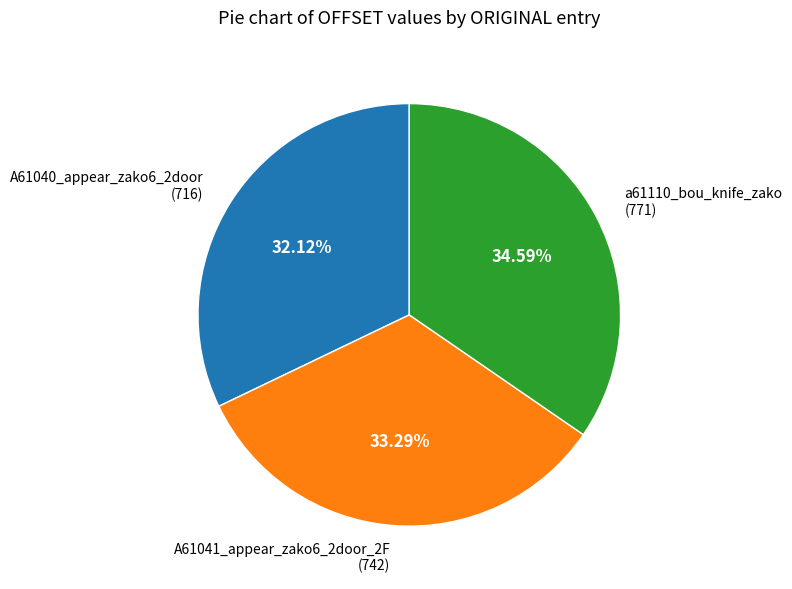

What is the largest slice in the pie chart?

a61110_bou_knife_zako